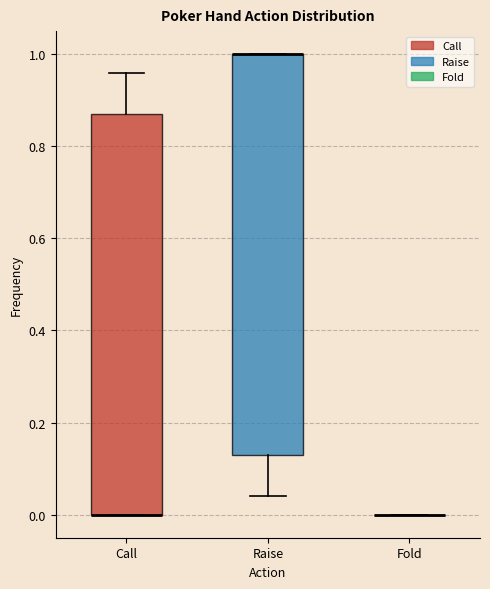

Where is the upper edge of the box for Call on the y-axis? The values are not printed on the chart, so give them approximately, as read against the axis.

0.88